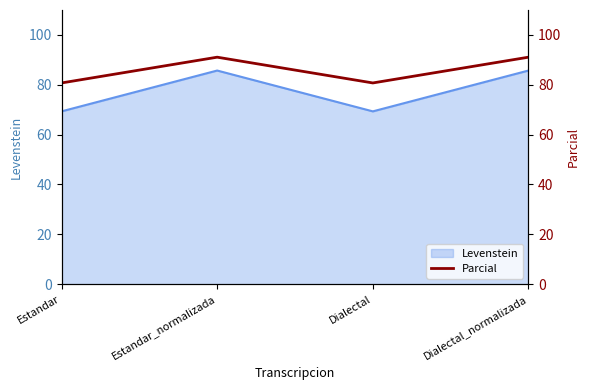

What is the approximate value of Levenstein at Dialectal_normalizada?

85.7